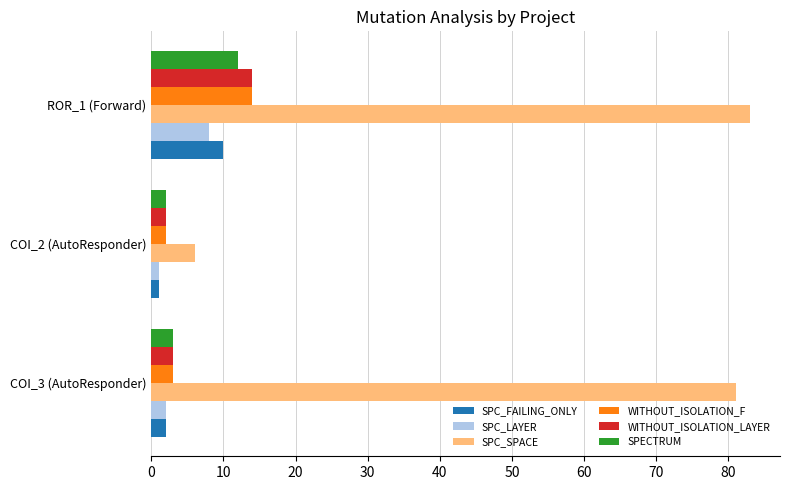

The value of WITHOUT_ISOLATION_F at COI_3 (AutoResponder) is 3. True or false?

True